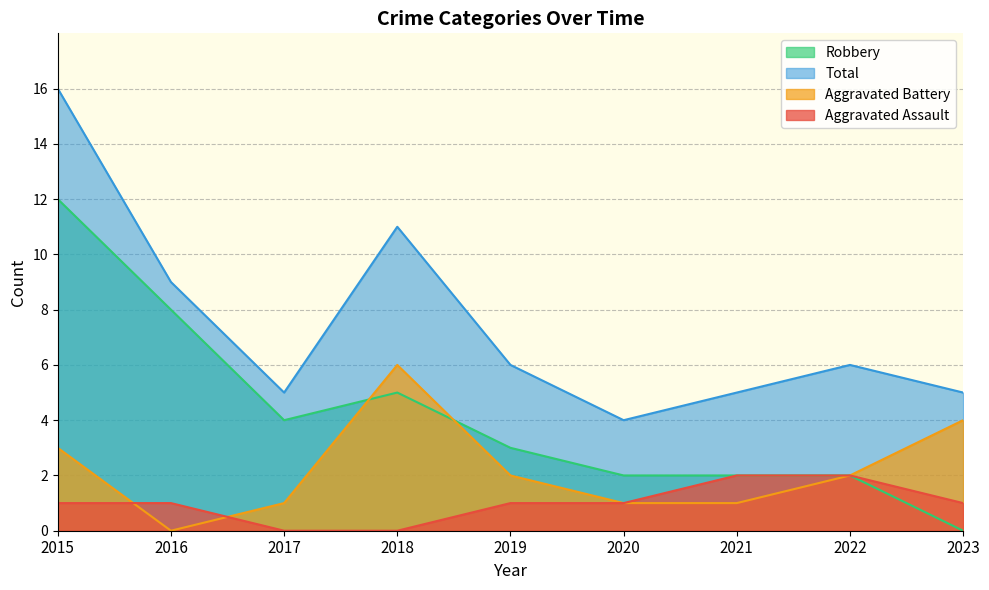

Reading right to left, extract all data points from this chart.

Aggravated Assault: 1	2	2	1	1	0	0	1	1
Aggravated Battery: 4	2	1	1	2	6	1	0	3
Robbery: 0	2	2	2	3	5	4	8	12
Total: 5	6	5	4	6	11	5	9	16